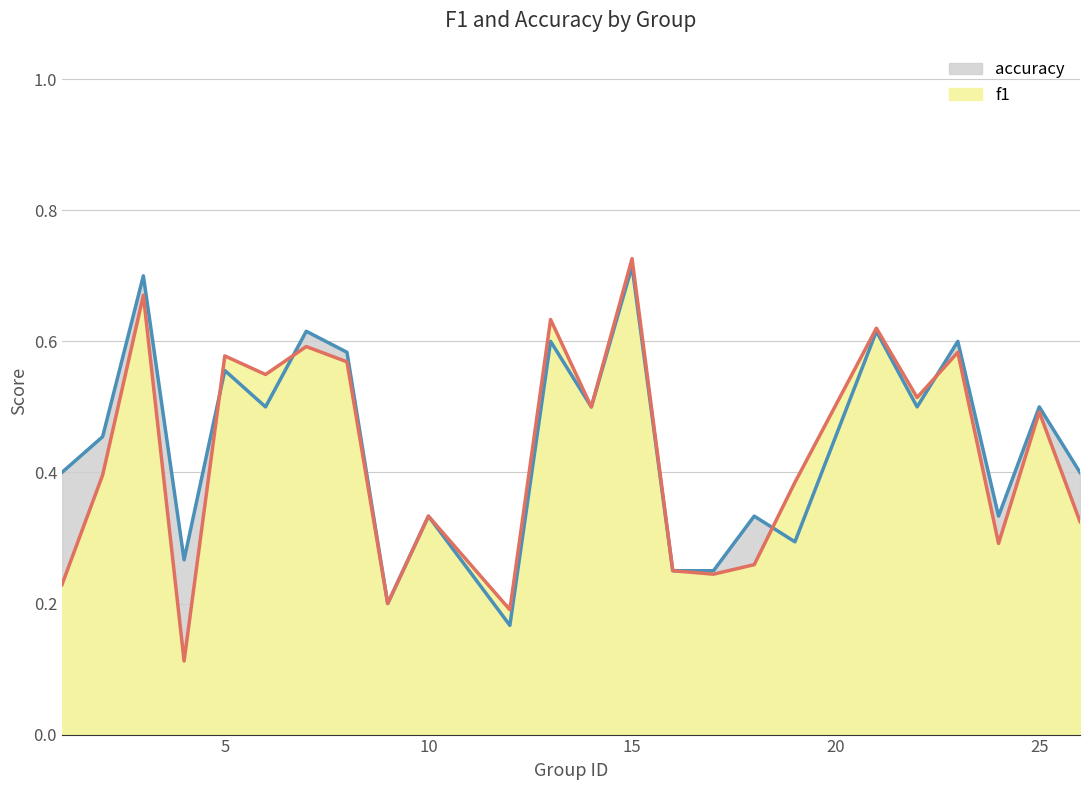

What is the sum of the accuracy values at 12 and 19?

0.5